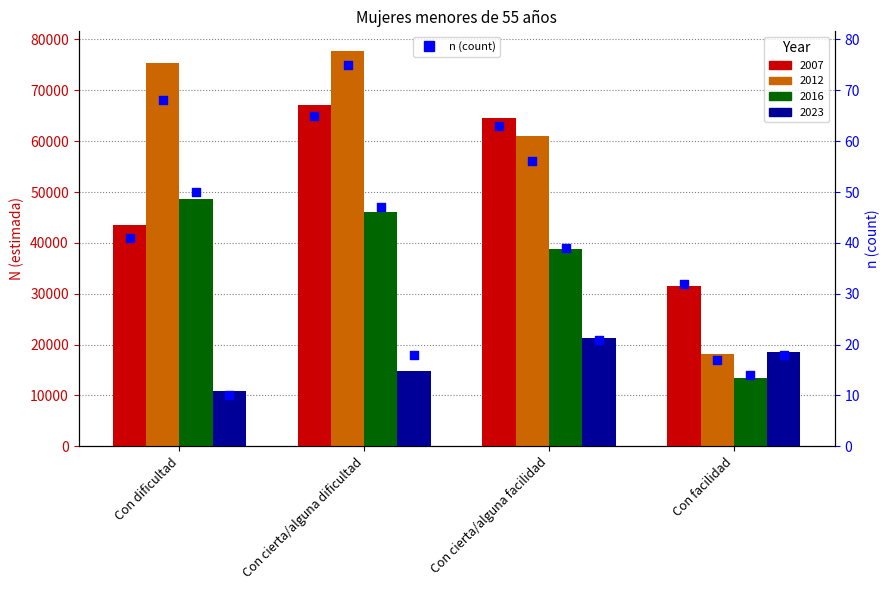

Is the value of n 2012 at Con cierta/alguna facilidad greater than the value of n 2023 at Con facilidad?

Yes